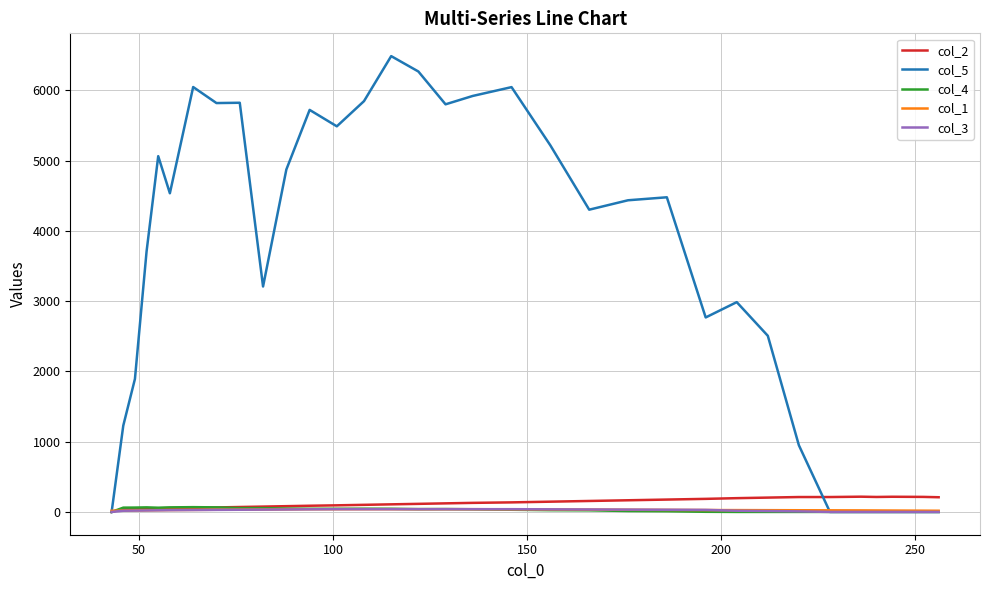

Which series has the largest total across all categories?

col_5